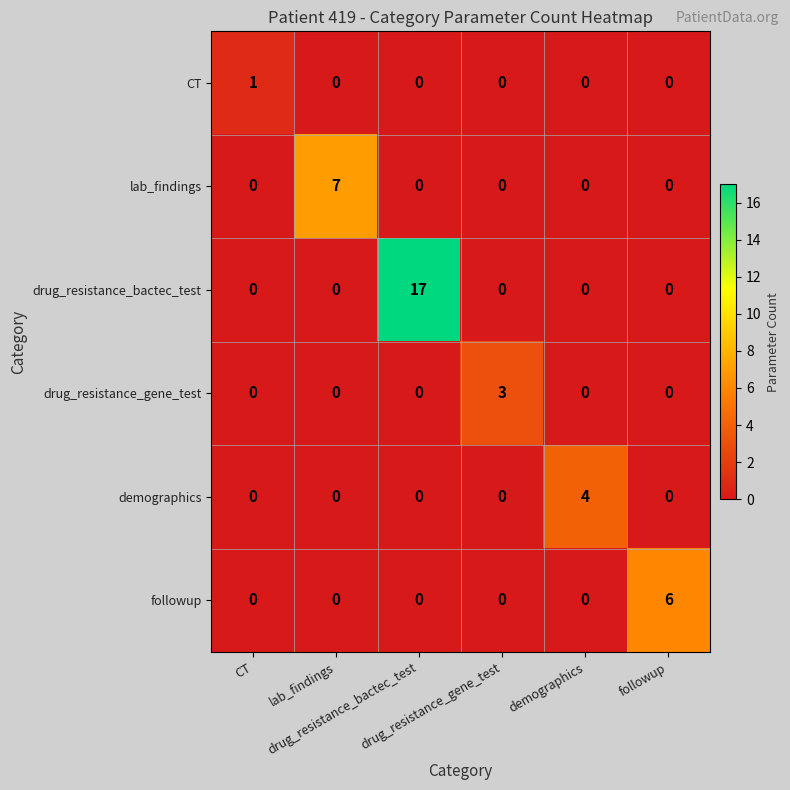

What is the difference between the highest and lowest values at drug_resistance_bactec_test?

17